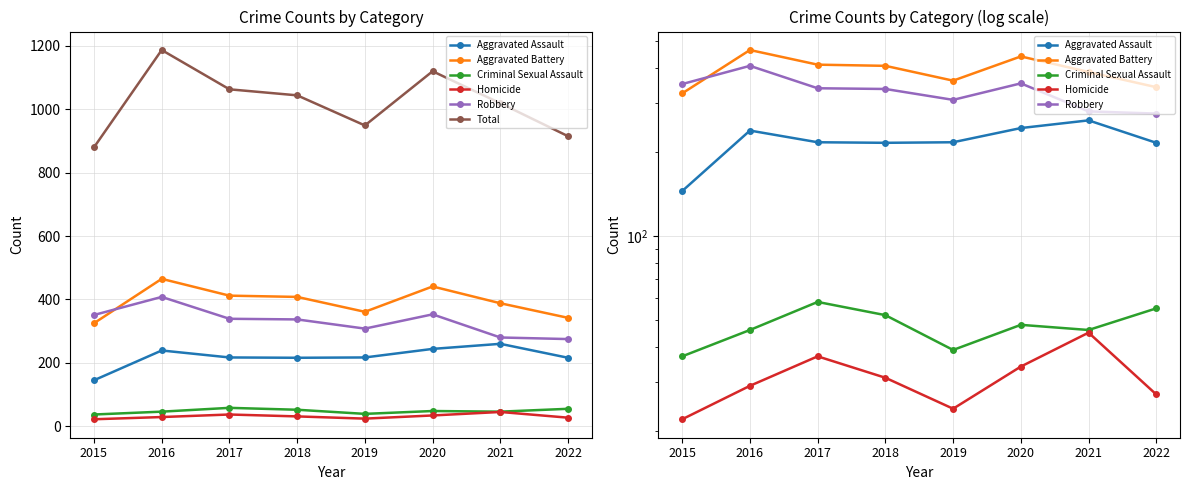

What is the value of the Robbery point at the 2nd from the left?

408